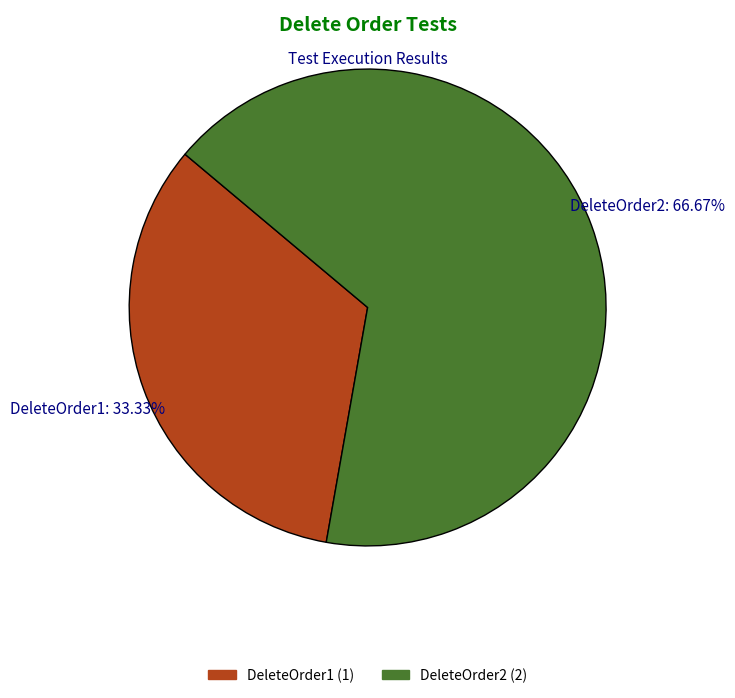

To the nearest percent, what portion does DeleteOrder1 represent?

33%